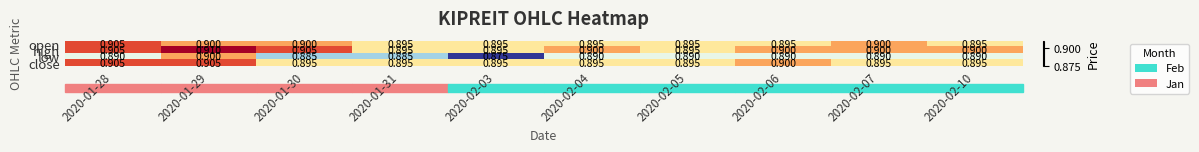

Between 2020-01-29 and 2020-02-03, which series saw the biggest shift?

low